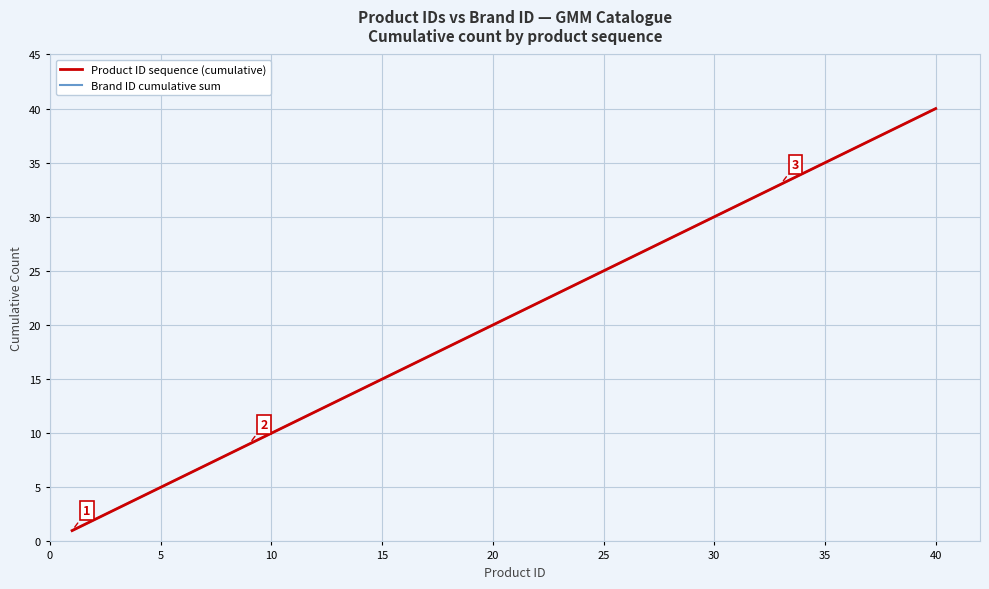

Is this an area chart (filled region under the line)?

No